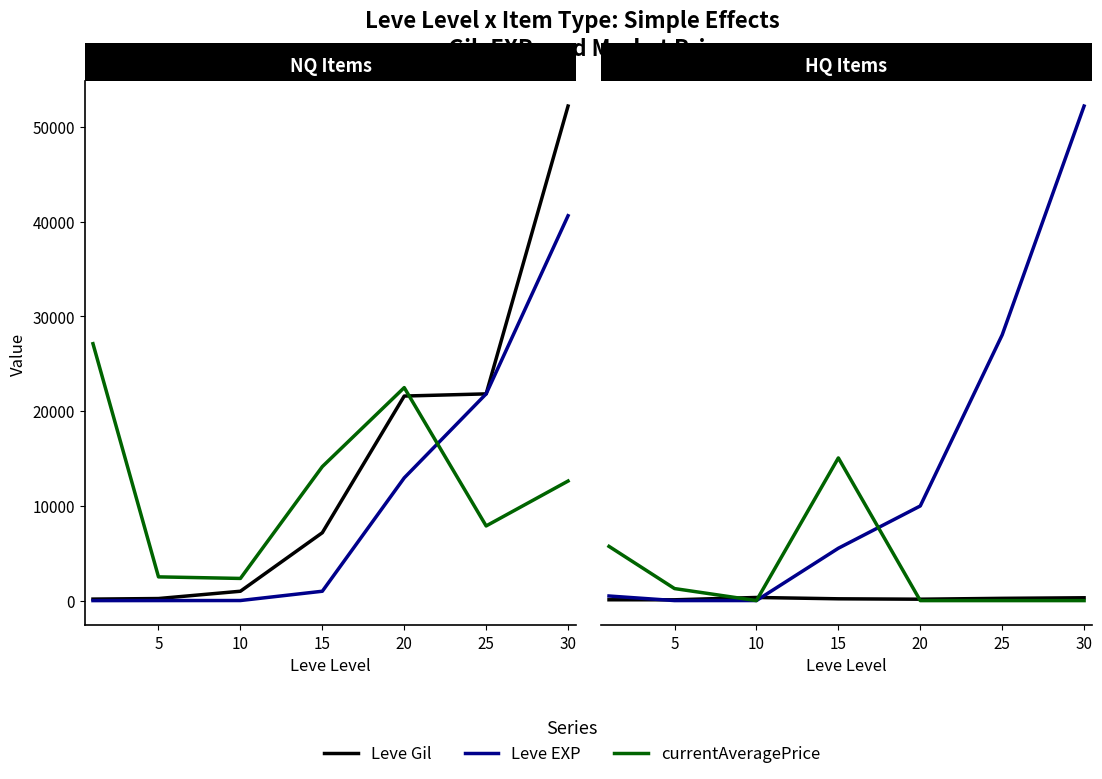

How many times do Leve Gil and currentAveragePrice cross each other?

3